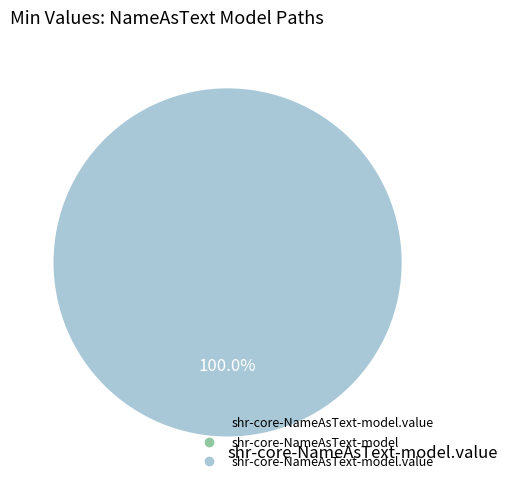

How many segments does this pie chart have?

1